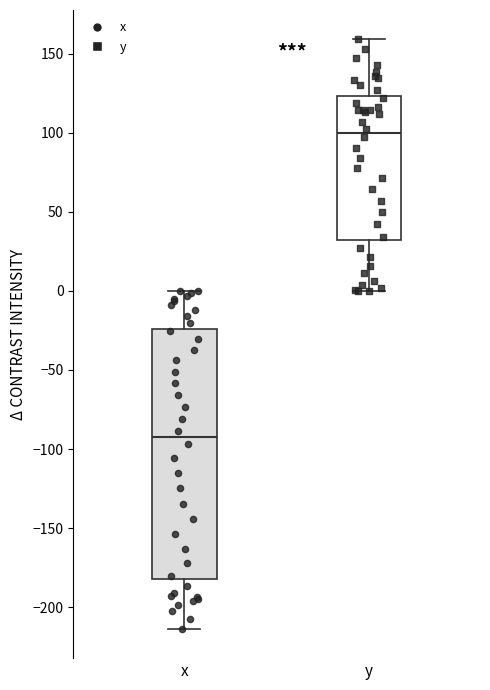

Which box's median line is the highest?

y